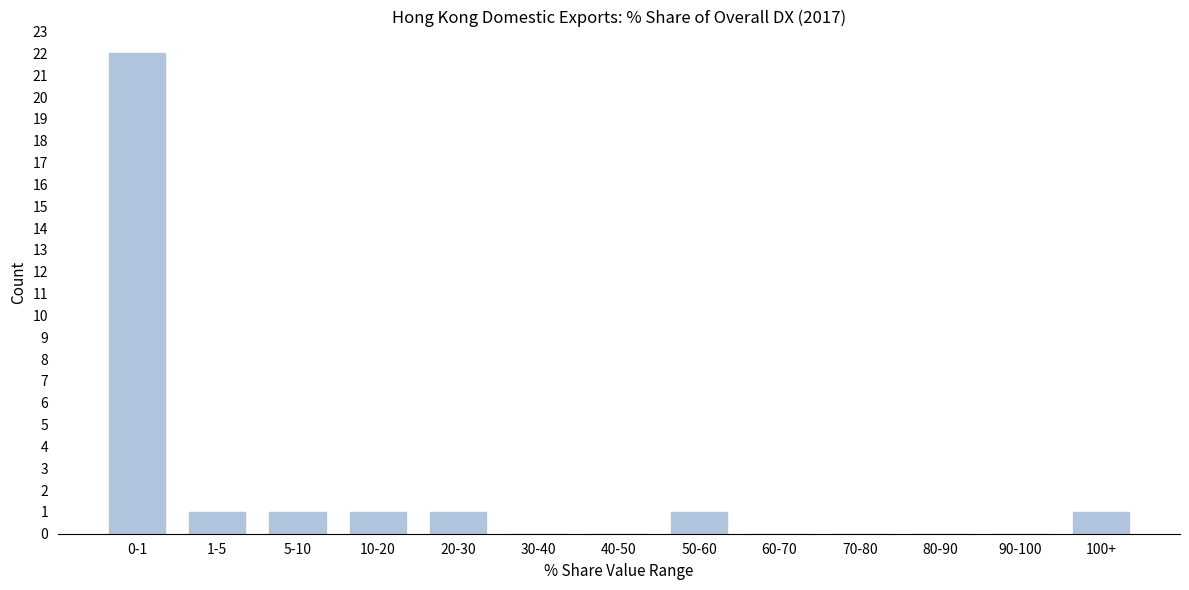

Reading left to right, transcribe all the data shown in this chart.

0-1=22	1-5=1	5-10=1	10-20=1	20-30=1	30-40=0	40-50=0	50-60=1	60-70=0	70-80=0	80-90=0	90-100=0	100+=1